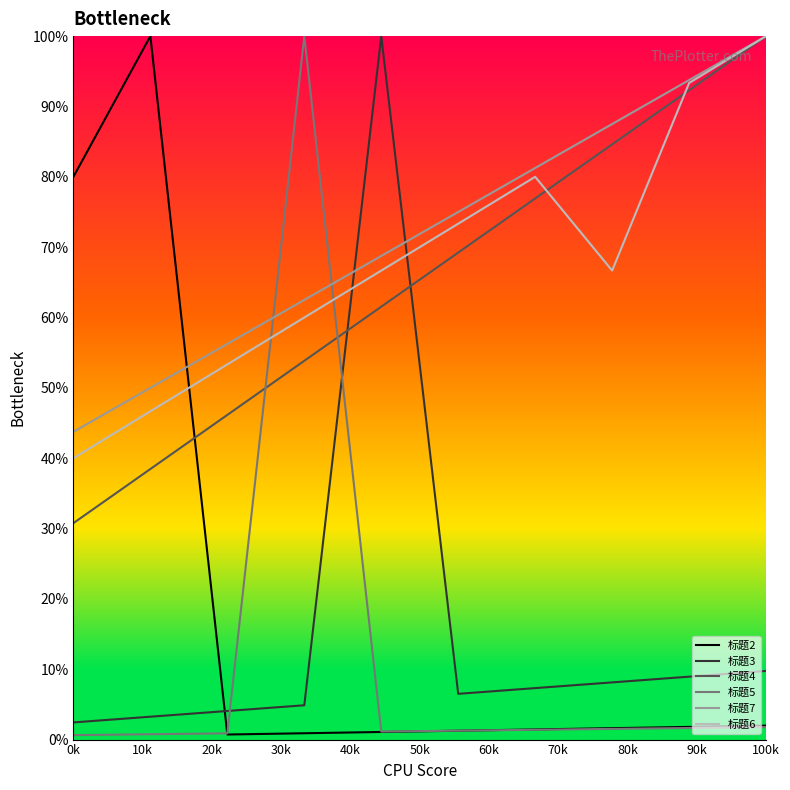

Which series ends up on top after the final intersection of 标题2 and 标题4?

标题4